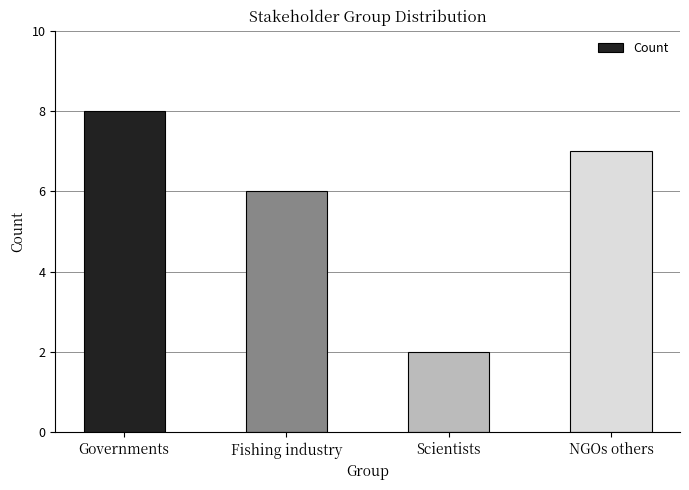

Rank the categories by value from lowest to highest.

Scientists, Fishing industry, NGOs others, Governments